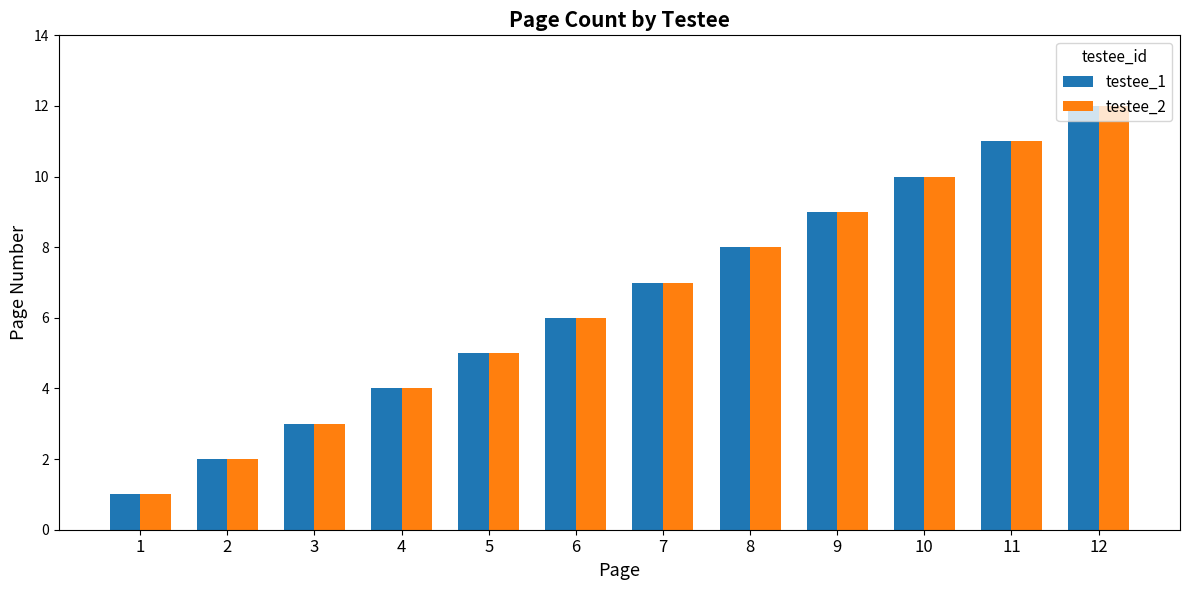

What value does the testee_2 series have at 2?

2